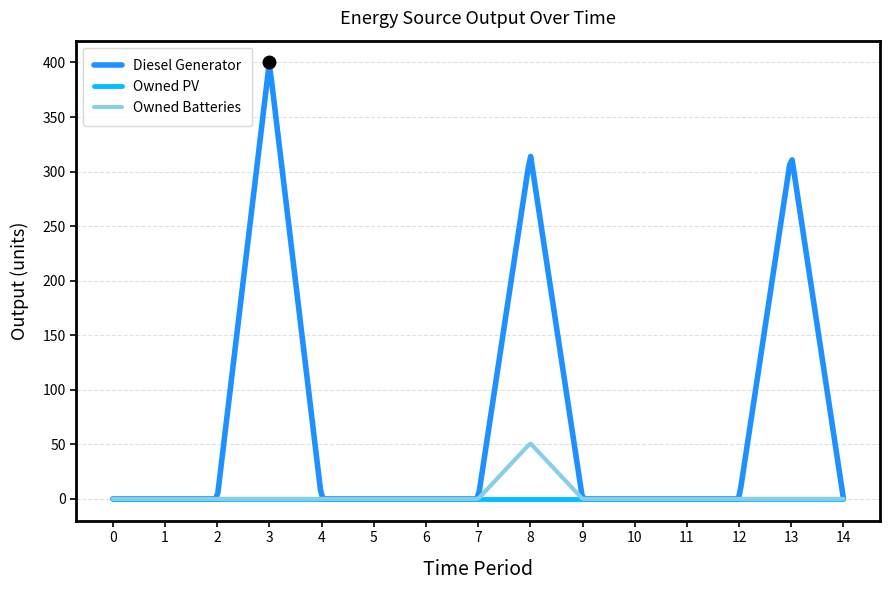

Which series has the largest range (max minus min)?

Diesel Generator